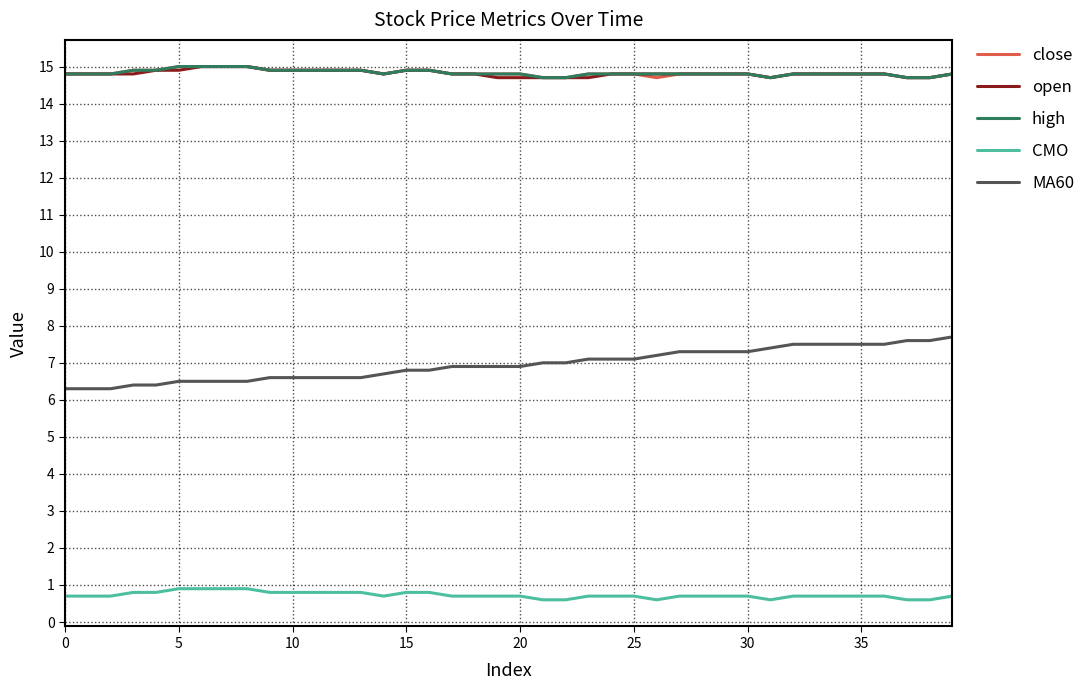

Which series has the largest range (max minus min)?

MA60